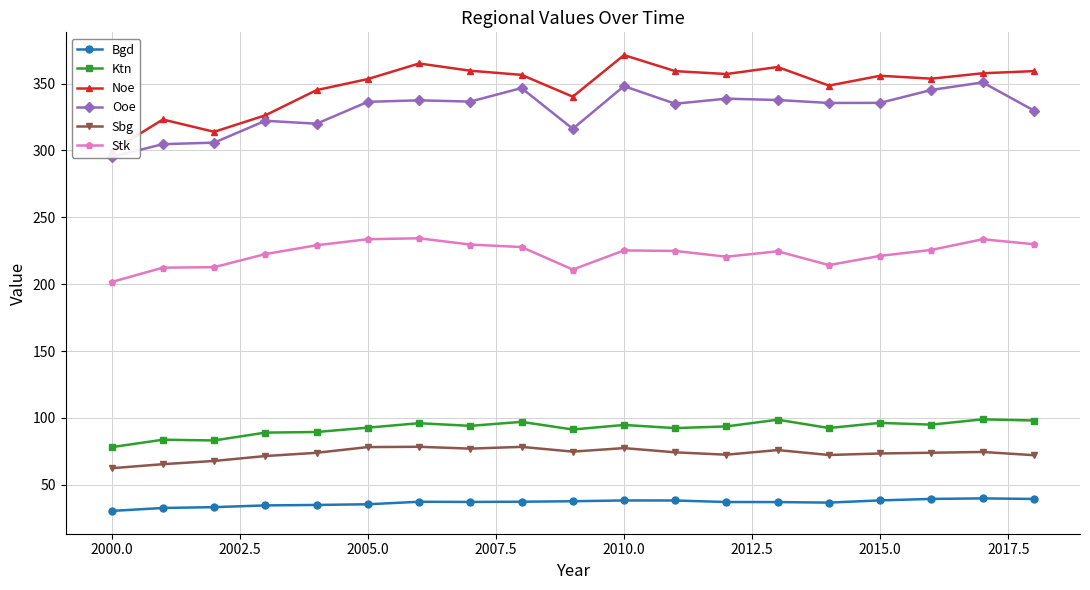

Reading right to left, what are all the values shown in this chart?

Bgd: 39.4	39.8	39.4	38.3	36.6	37.1	37.1	38.2	38.3	37.7	37.3	37.2	37.3	35.4	34.9	34.6	33.3	32.6	30.4
Ktn: 98.1	98.9	95.0	96.3	92.4	98.6	93.6	92.4	94.7	91.3	97.0	94.1	96.0	92.7	89.4	89.0	83.1	83.7	78.1
Noe: 359.3	357.7	353.7	355.9	348.5	362.4	357.2	359.3	371.3	340.2	356.5	359.6	365.0	353.4	345.1	326.3	313.9	323.2	299.5
Ooe: 329.8	350.9	345.2	335.6	335.5	337.7	338.7	334.9	348.1	316.2	346.7	336.5	337.5	336.3	320.0	322.2	305.8	304.7	295.2
Sbg: 72.1	74.5	73.9	73.4	72.3	75.9	72.5	74.2	77.4	74.8	78.3	77.0	78.4	78.2	73.9	71.5	67.8	65.4	62.4
Stk: 229.9	233.6	225.6	221.2	214.3	224.6	220.5	224.9	225.2	210.9	227.8	229.6	234.3	233.6	229.1	222.5	212.7	212.4	201.6